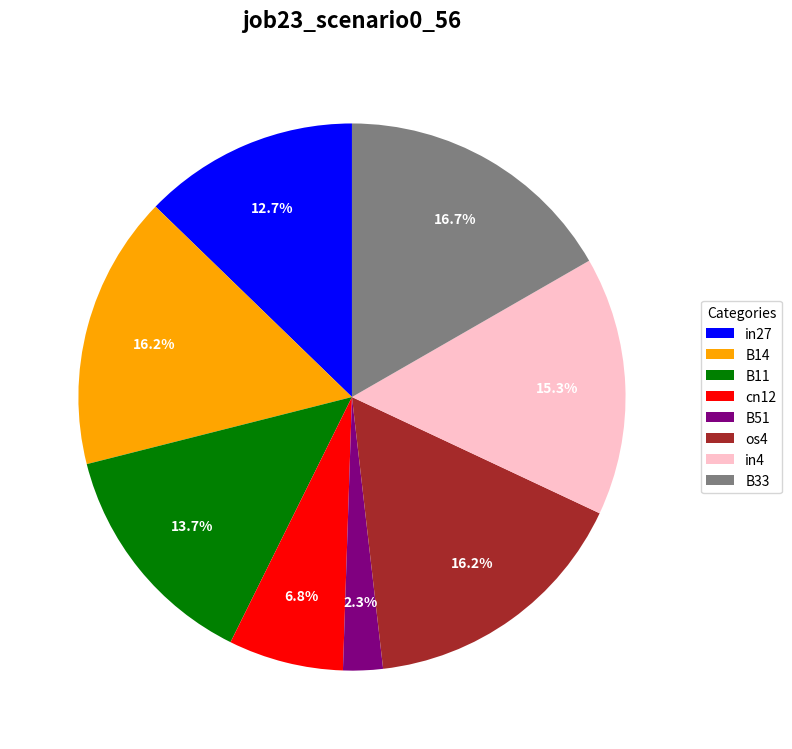

Is it true that B33 is 17% of the pie?

True